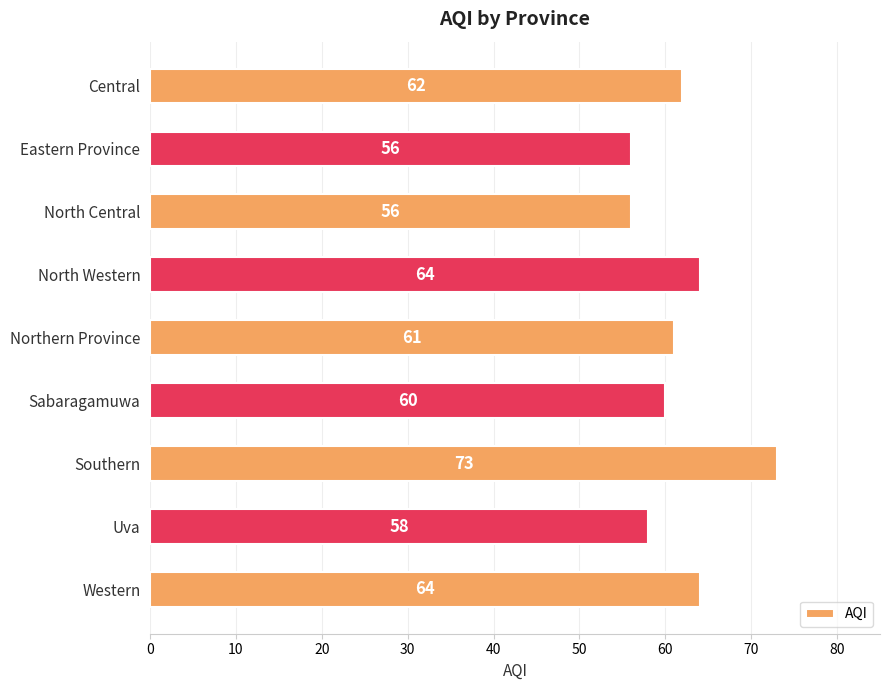

What is the average value?

62